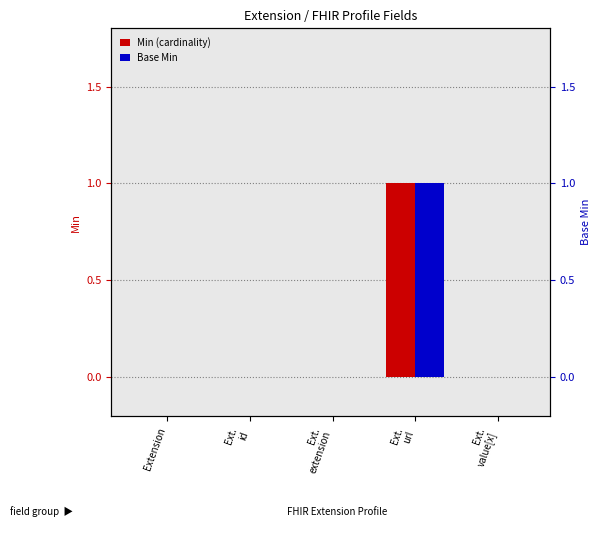

What is the difference between the maximum and minimum values in the Min series?

1